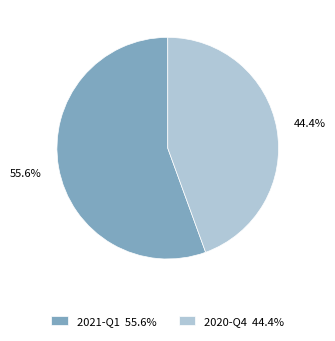

What is the smallest slice in the pie chart?

2020-Q4